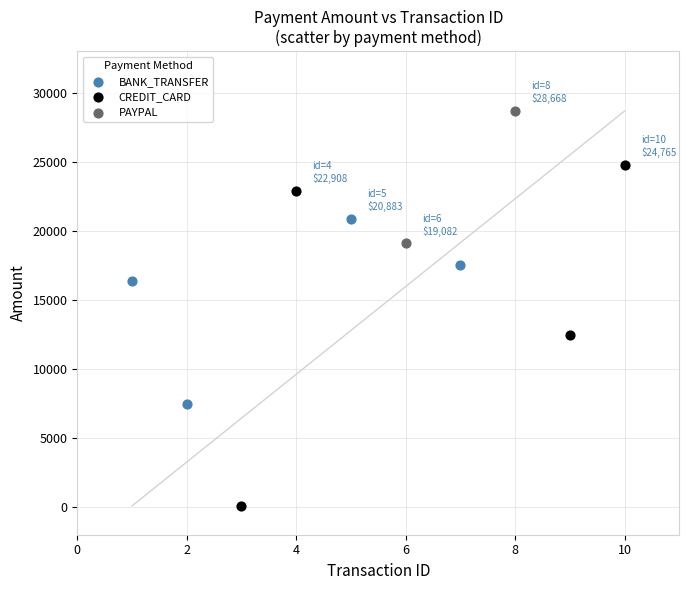

Which series has the largest Y range (max minus min)?

CREDIT_CARD